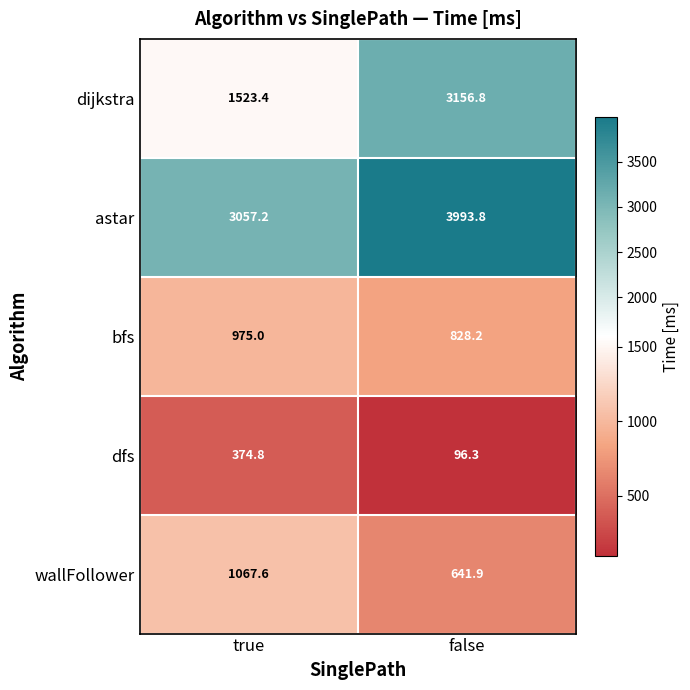

True or false: bfs has a value of 276.8 at false.

False